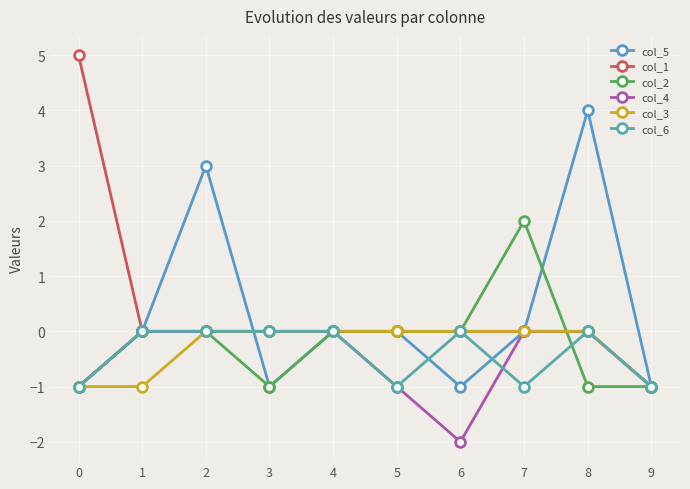

Rank the series at 7 from highest to lowest value.

col_2, col_5, col_1, col_4, col_3, col_6